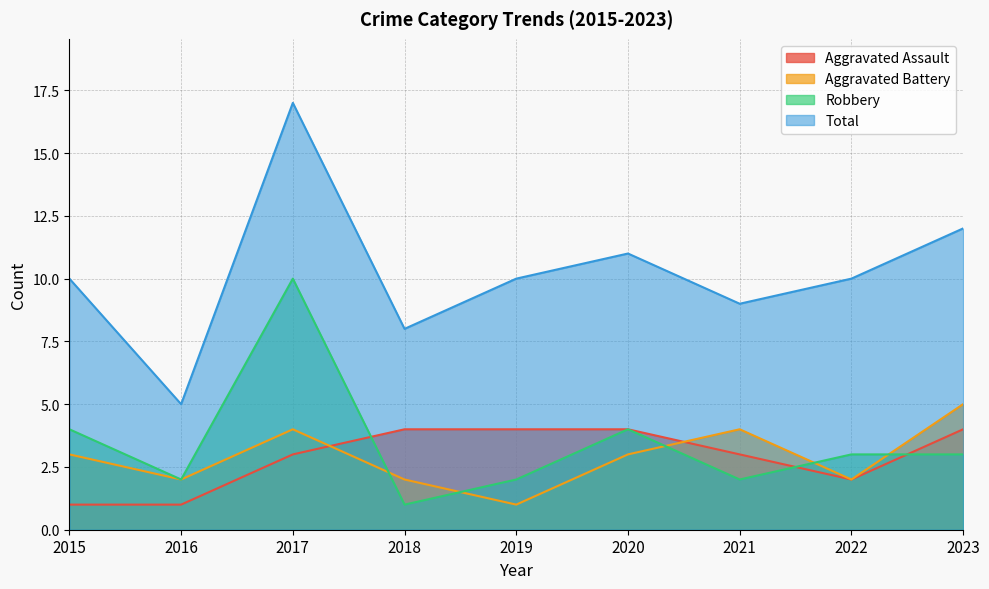

How many lines are shown in the chart?

4